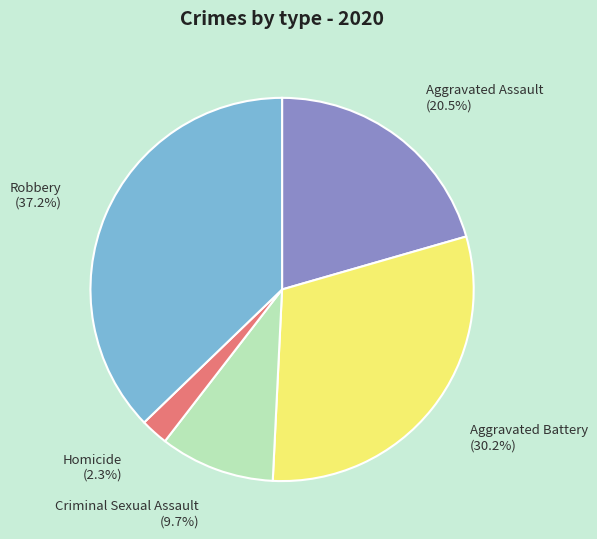

Is it true that Robbery is 37% of the pie?

True